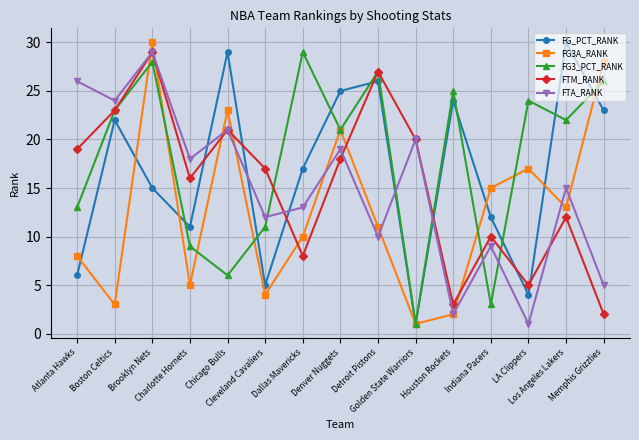

Is the value of FTM_RANK at Atlanta Hawks greater than the value of FG3A_RANK at Detroit Pistons?

Yes